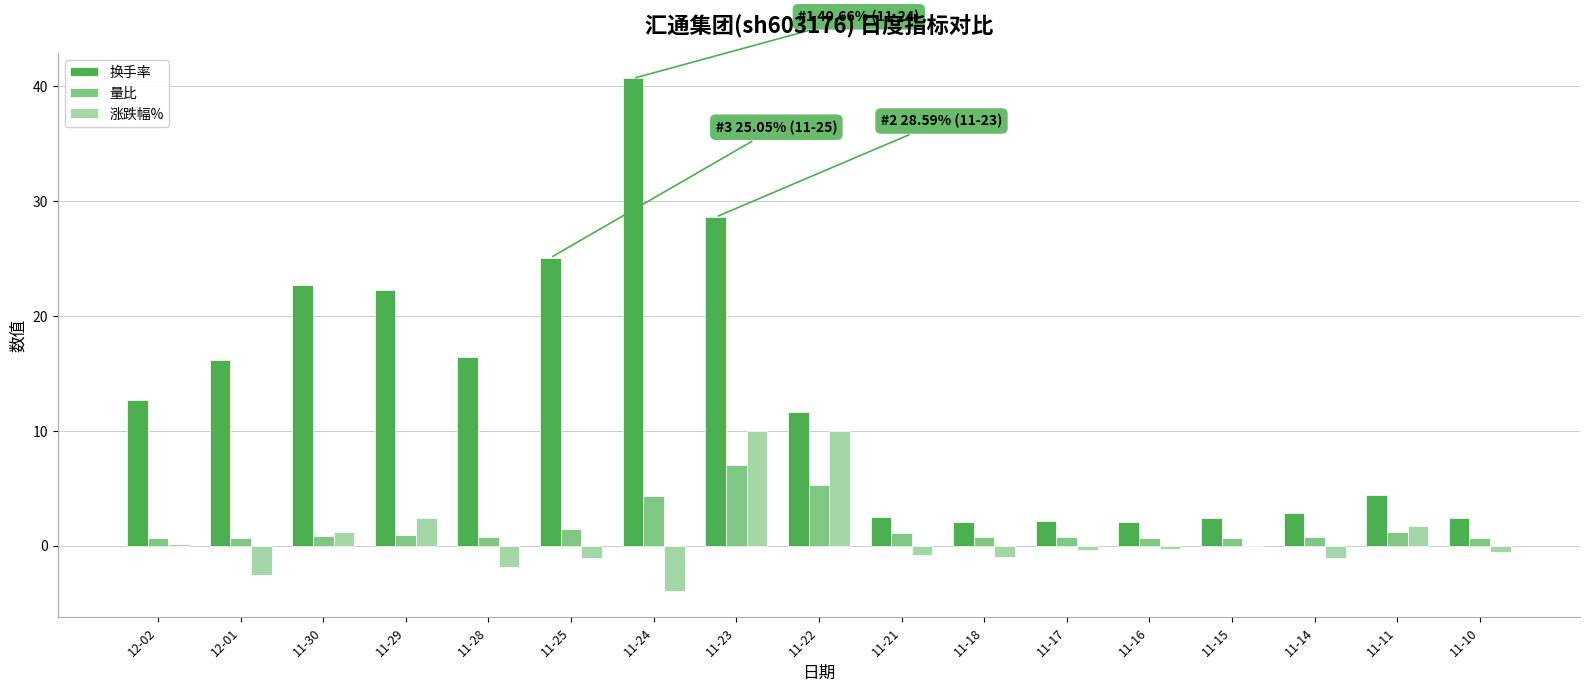

True or false: 换手率 has a value of 22.7 at 11-30.

True